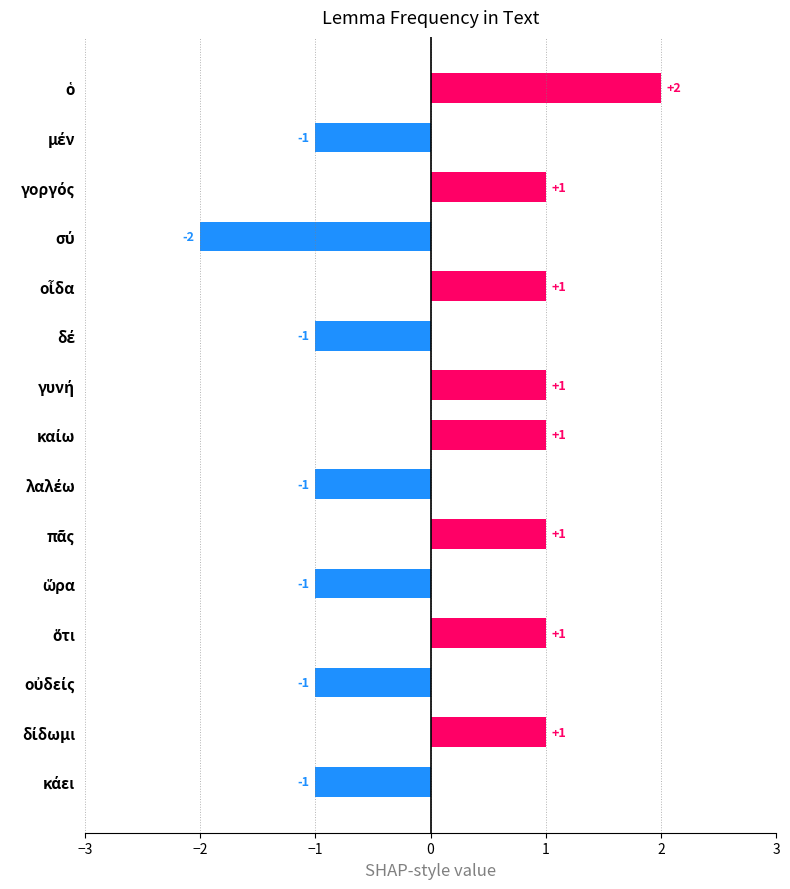

How many values are above zero?

8